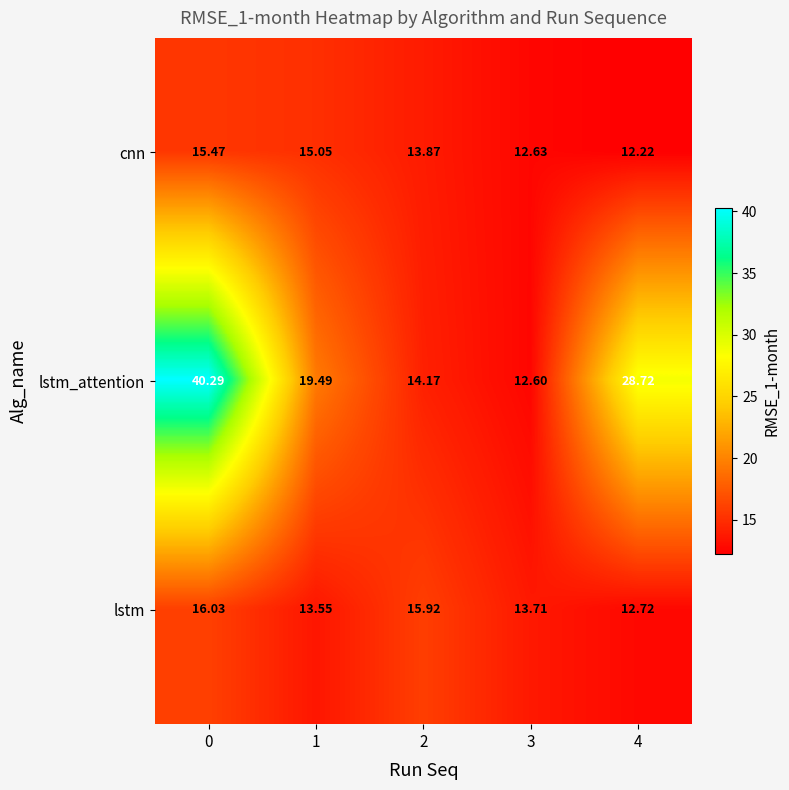

Rank the series at 4 from highest to lowest value.

lstm_attention, lstm, cnn